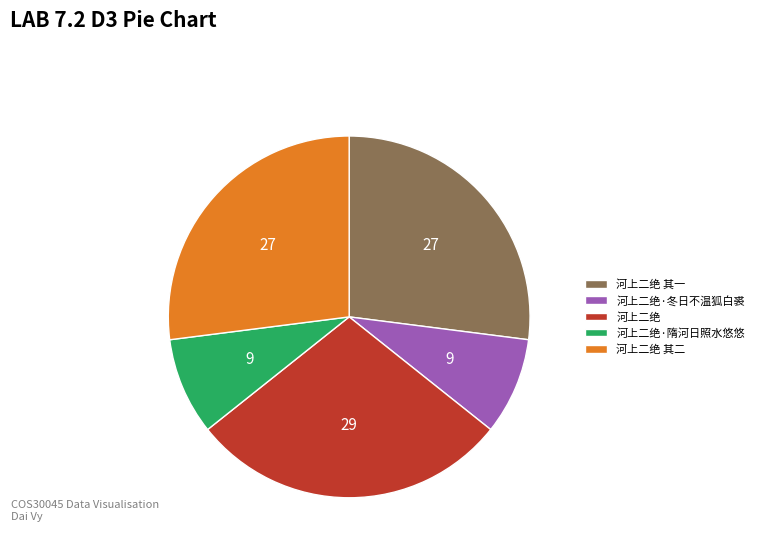

True or false: 河上二绝·冬日不温狐白裘 accounts for 1% of the total.

False